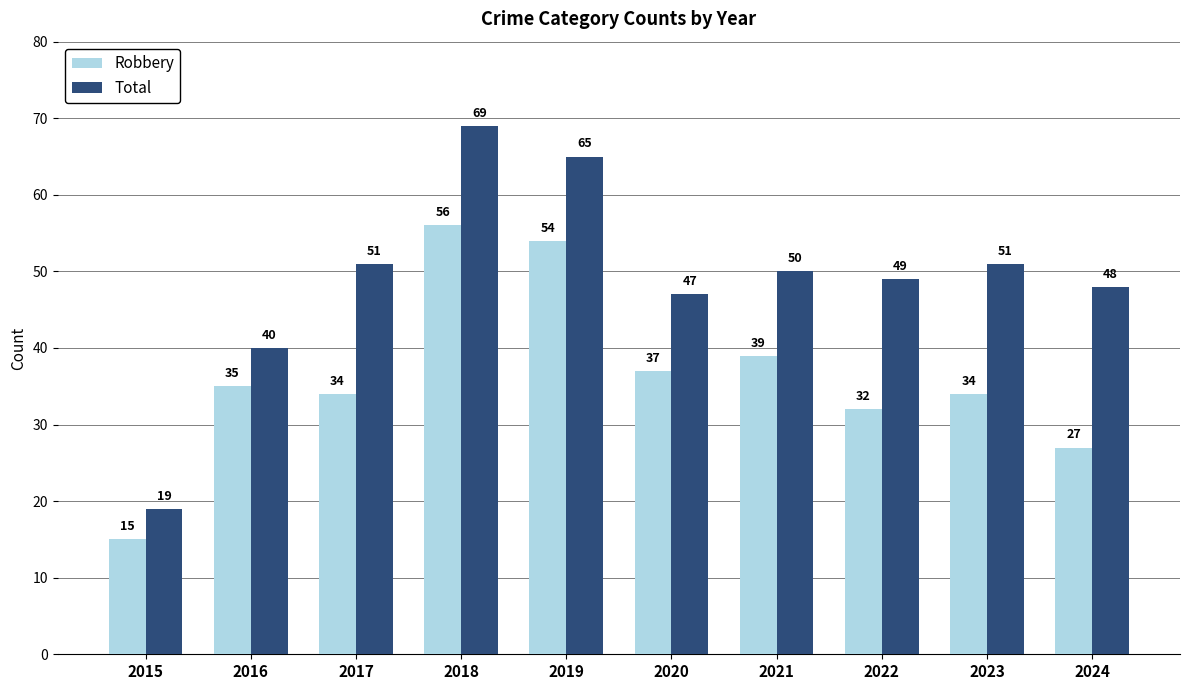

Which series has the widest spread of values?

Total